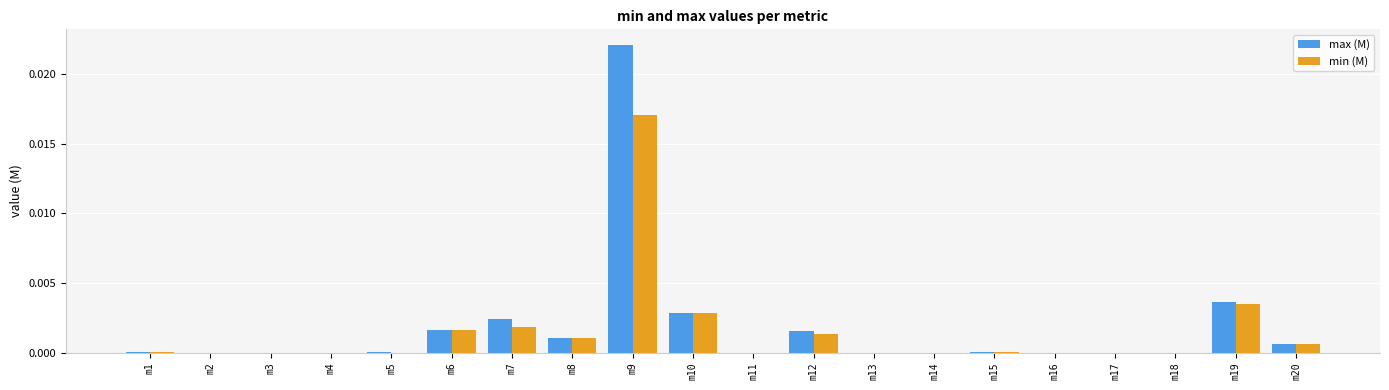

The max (M) series shows 0.0 at m2. True or false?

True